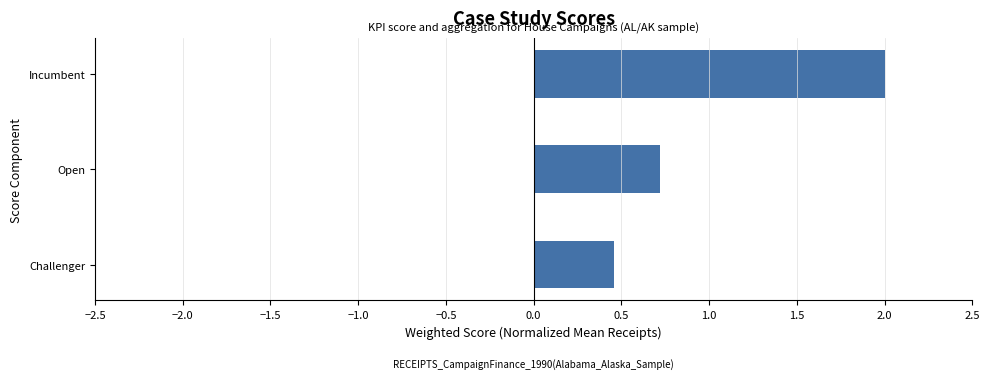

Rank the categories by value from lowest to highest.

Challenger, Open, Incumbent